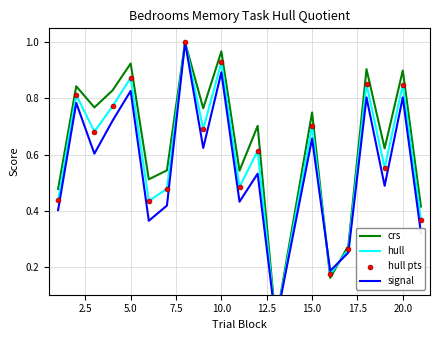

Which series has the largest total across all categories?

crs